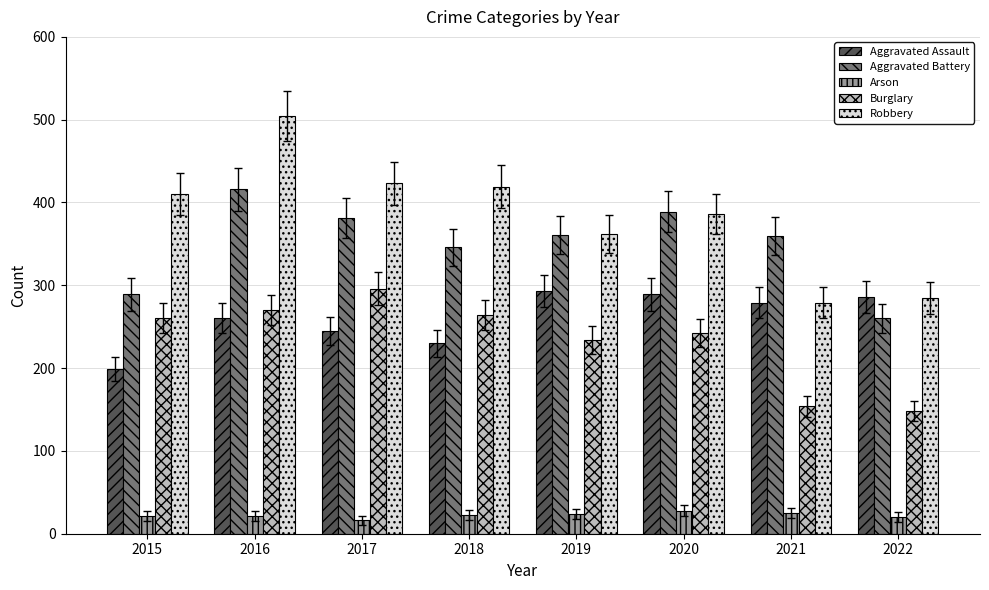

Which series changed the most between 2017 and 2021?

Robbery